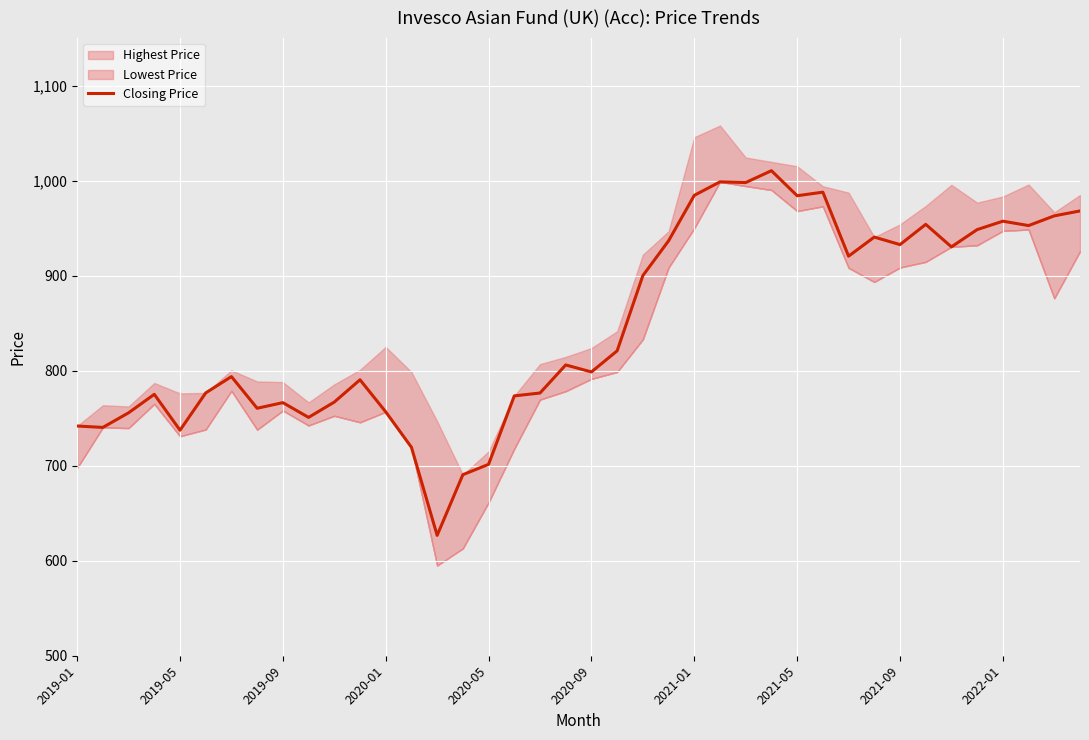

What is the value of the 18th point from the left?

773.5